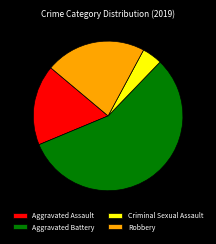

Do Criminal Sexual Assault and Robbery together represent more than half of the pie?

No